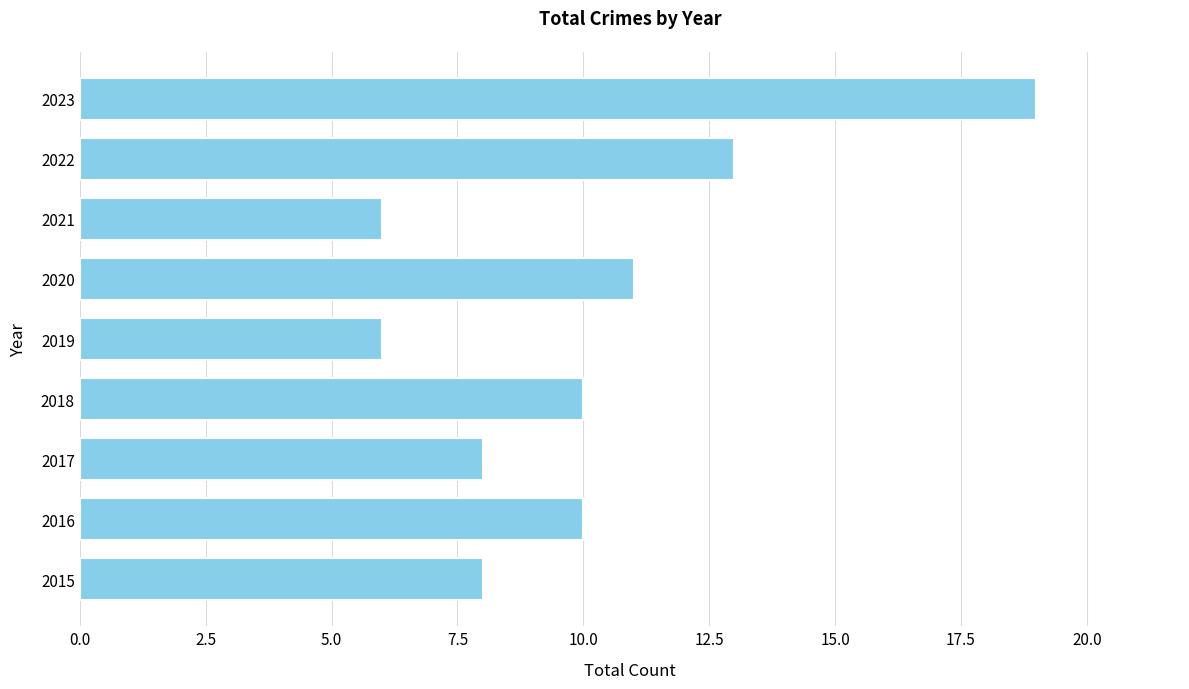

How many data points does each series have?

9